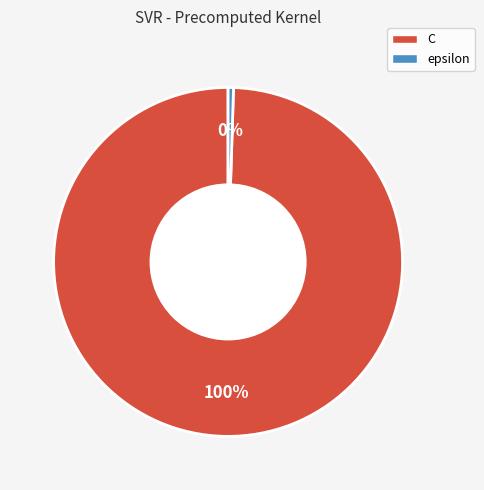

Which has a higher value, C or epsilon?

C